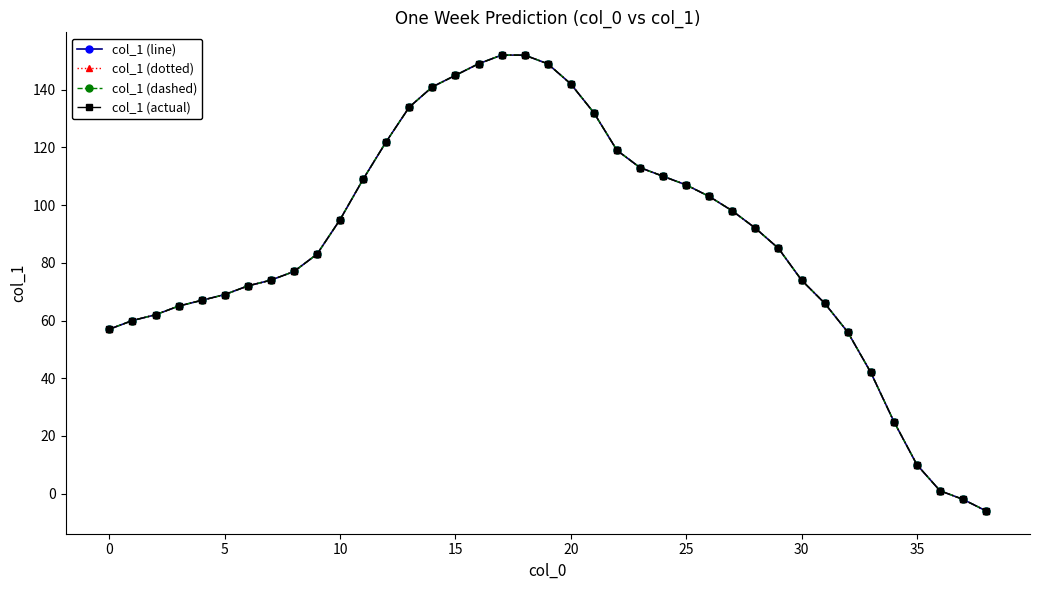

Which series has the largest total across all categories?

col_1 (line)